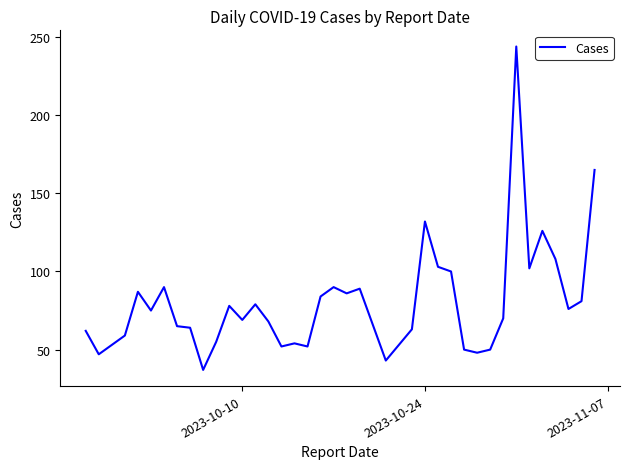

How many lines are shown in the chart?

1